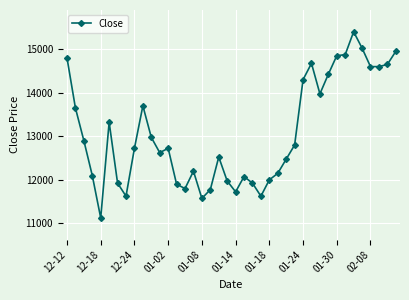

What is the sum of all values?

522884